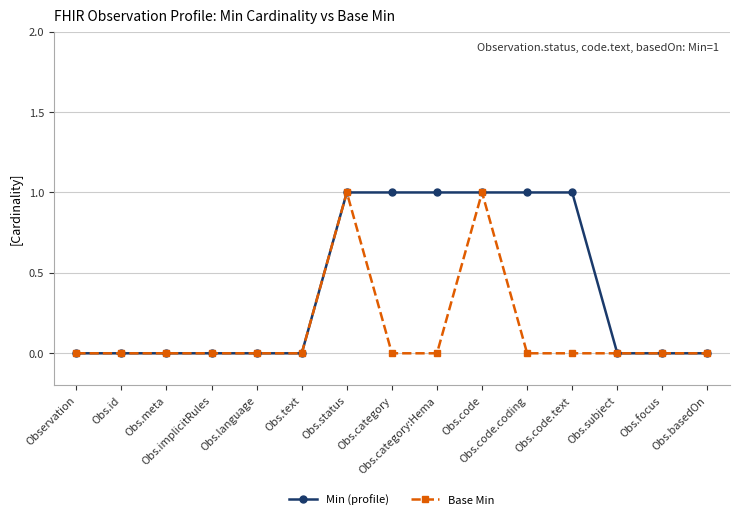

What is the difference between the second highest and minimum values in the Base Min series?

1